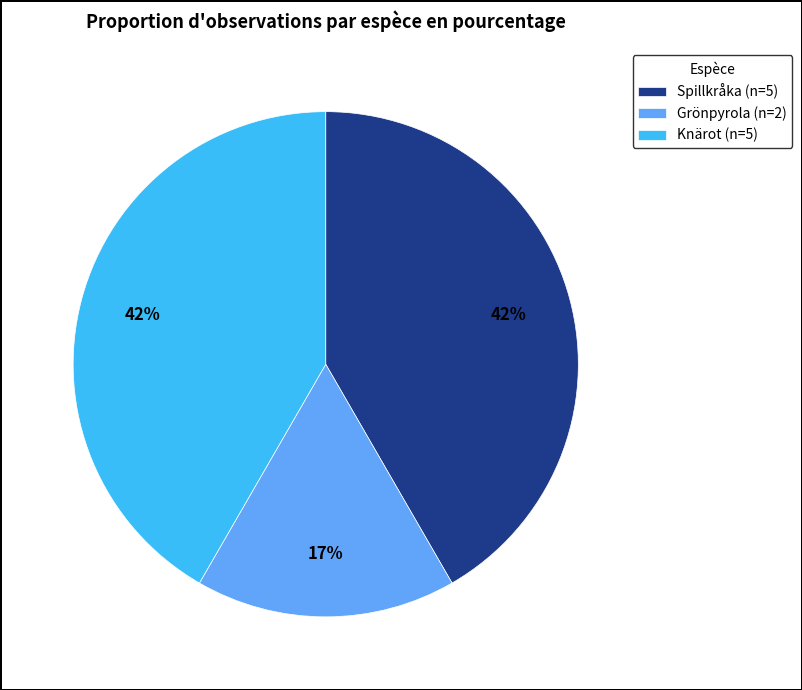

What is the ratio of the value at Knärot to the value at Spillkråka?

1.0